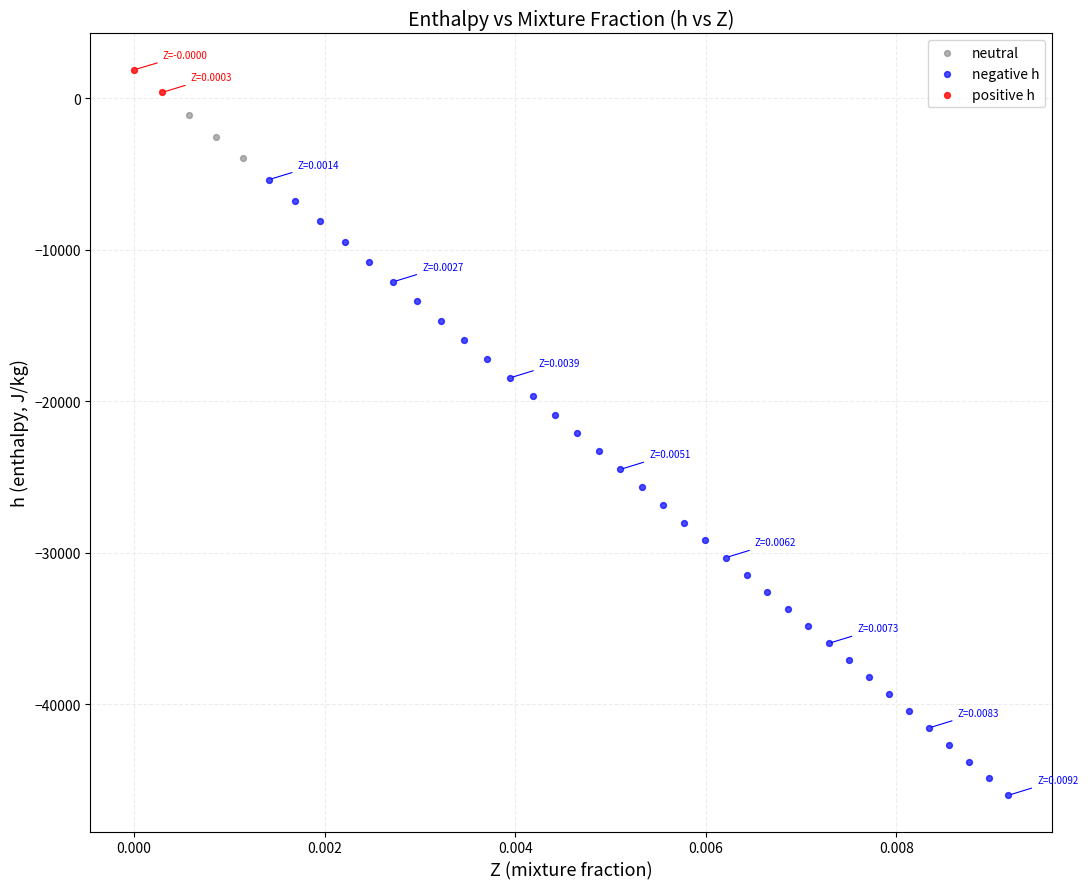

Which series contains the highest Y value?

positive h